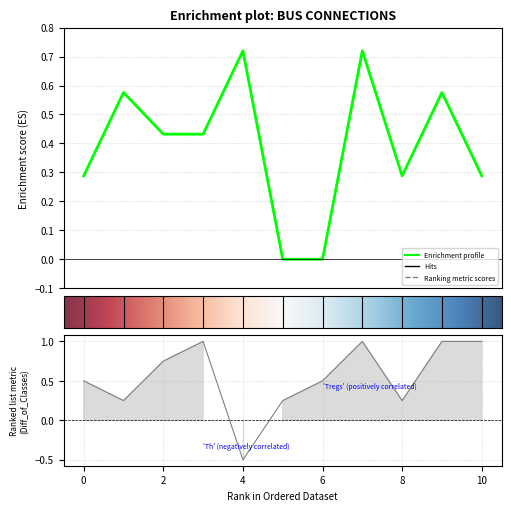

Reading right to left, what are all the values shown in this chart?

from_bus: 10=0.3	9=0.6	8=0.3	7=0.7	6=0.0	5=0.0	4=0.7	3=0.4	2=0.4	1=0.6	0=0.3
to_bus: 10=1.0	9=1.0	8=0.2	7=1.0	6=0.5	5=0.2	4=-0.5	3=1.0	2=0.8	1=0.2	0=0.5